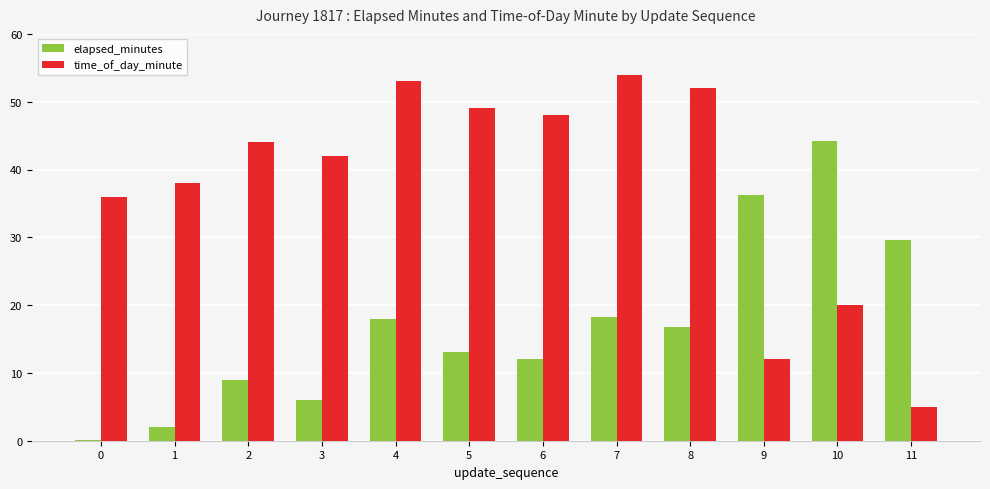

Does the chart contain stacked bars?

No